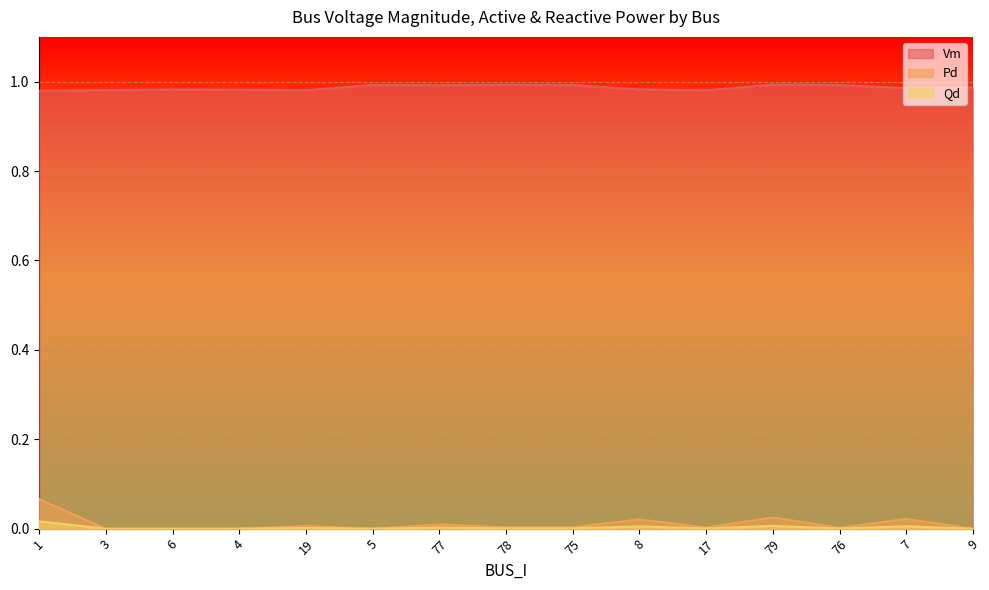

Reading right to left, transcribe all the data shown in this chart.

Vm: 1.0	1.0	1.0	1.0	1.0	1.0	1.0	1.0	1.0	1.0	1.0	1.0	1.0	1.0	1.0
Pd: 0.0	0.0	0.0	0.0	0.0	0.0	0.0	0.0	0.0	0.0	0.0	0.0	0.0	0.0	0.1
Qd: 0.0	0.0	0.0	0.0	0.0	0.0	0.0	0.0	0.0	0.0	0.0	0.0	0.0	0.0	0.0